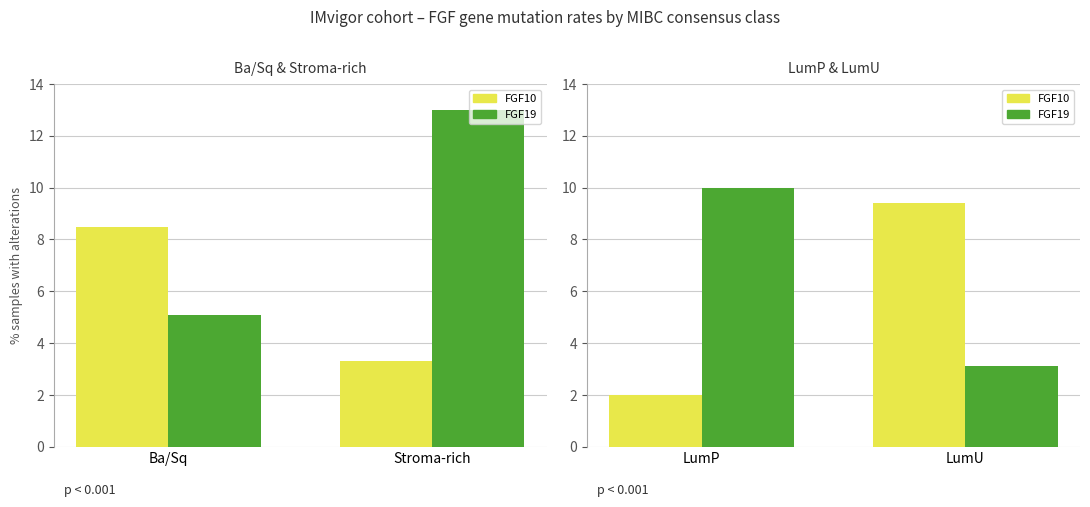

At which category is the sum across all series the highest?

LumU